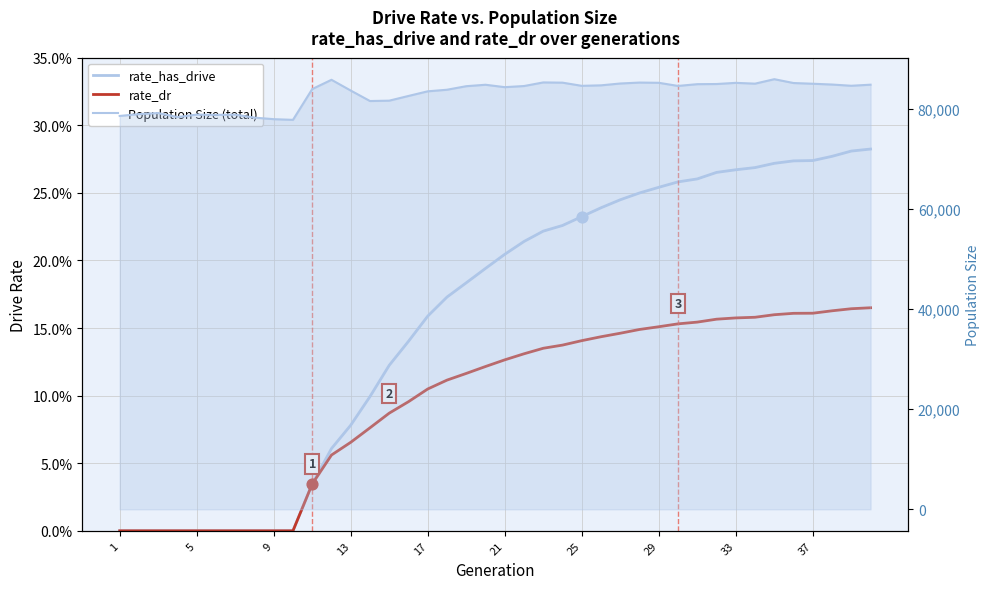

Which series has the largest total across all categories?

Population Size (total)